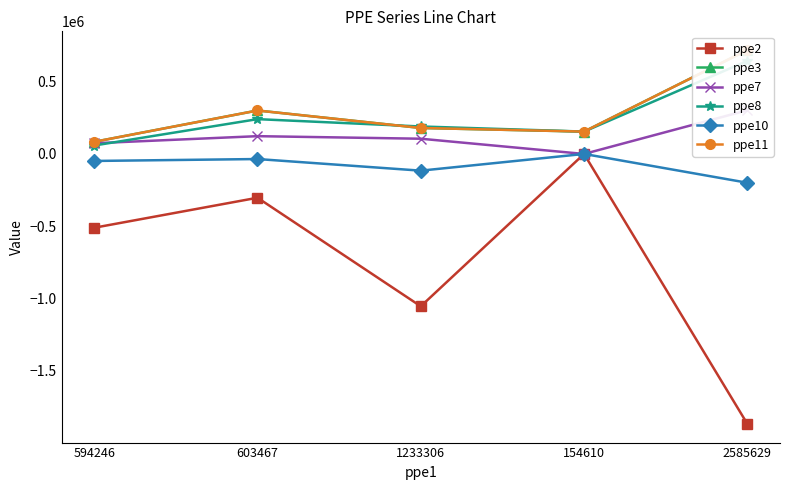

What is the value of the ppe11 point at the 3rd from the left?

179656